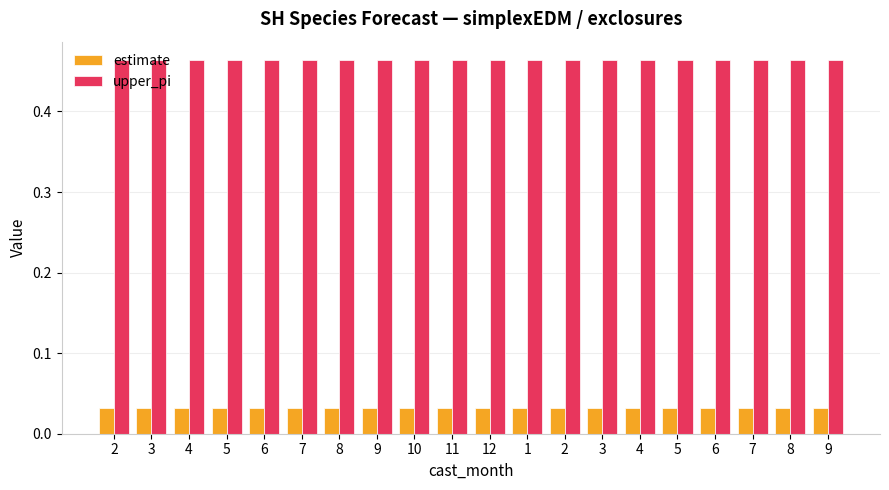

What value does the upper_pi series have at 4?

0.5